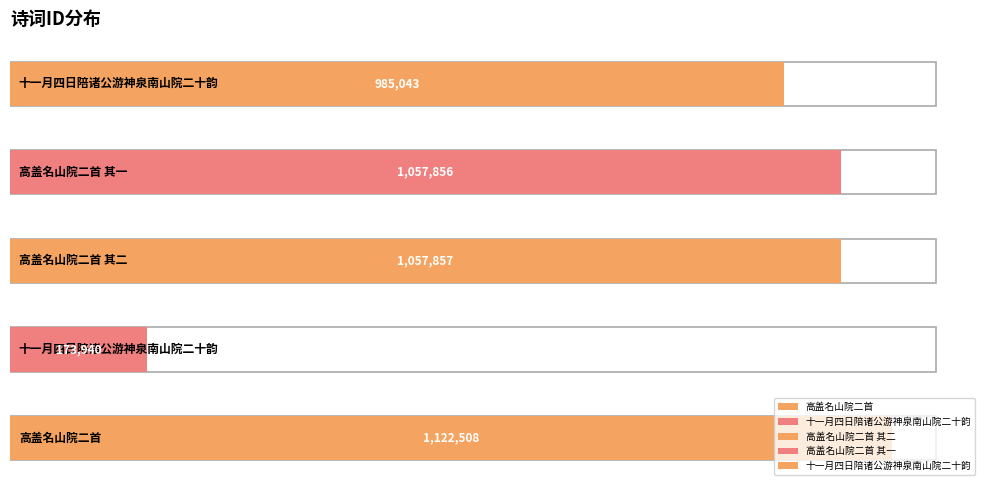

Rank the categories by value from highest to lowest.

高盖名山院二首, 高盖名山院二首 其二, 高盖名山院二首 其一, 十一月四日陪诸公游神泉南山院二十韵, 十一月四日陪诸公游神泉南山院二十韵